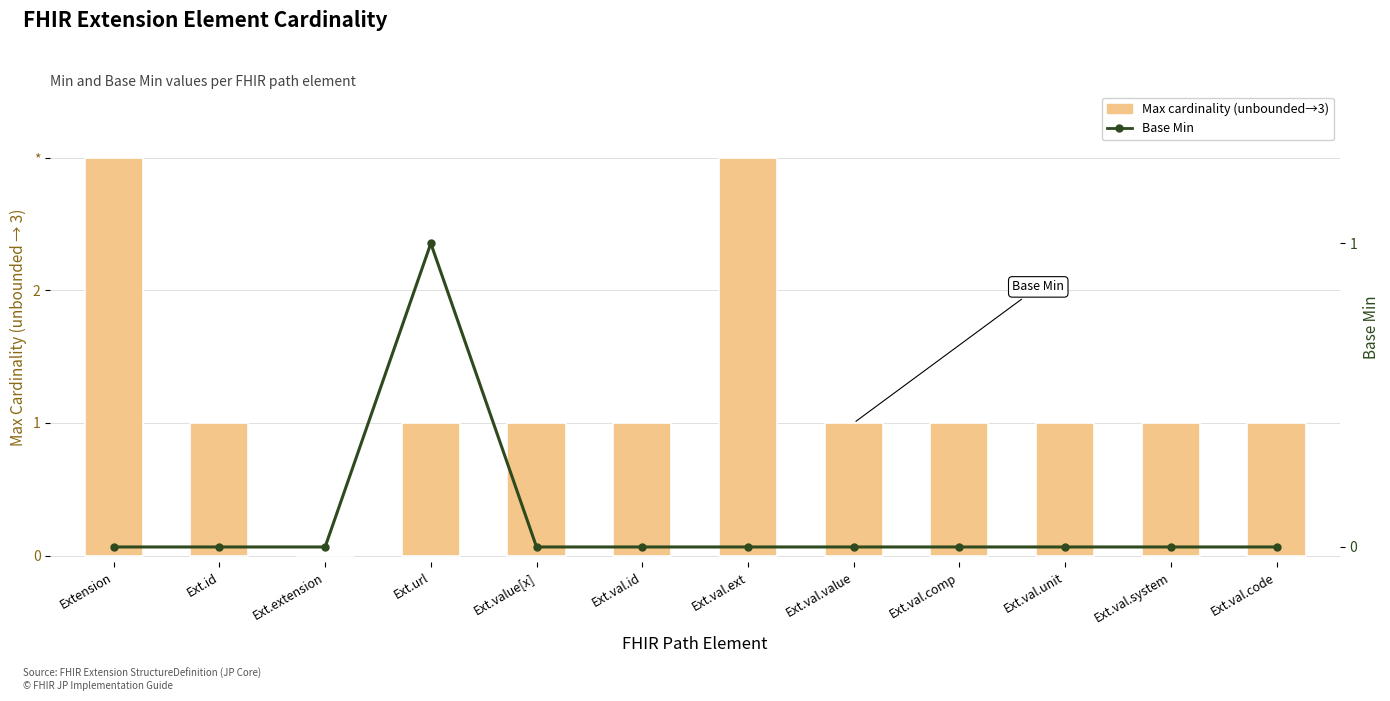

Is it true that Max (capped at 3 if unbounded) equals 1 at Ext.id?

True